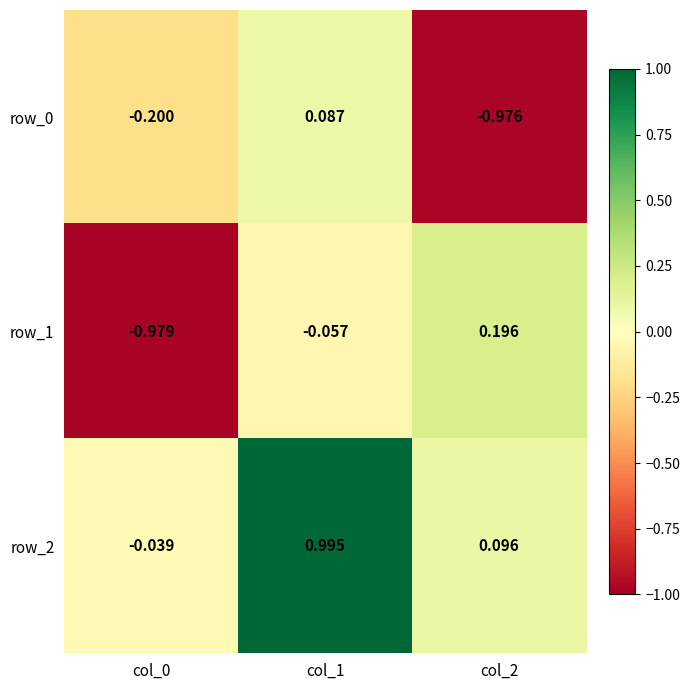

Which series has the largest total across all categories?

row_2